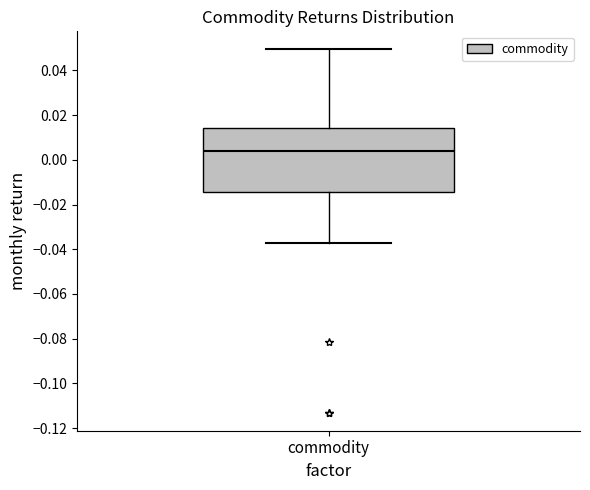

Where is the lower edge of the box for commodity on the y-axis? The values are not printed on the chart, so give them approximately, as read against the axis.

-0.014